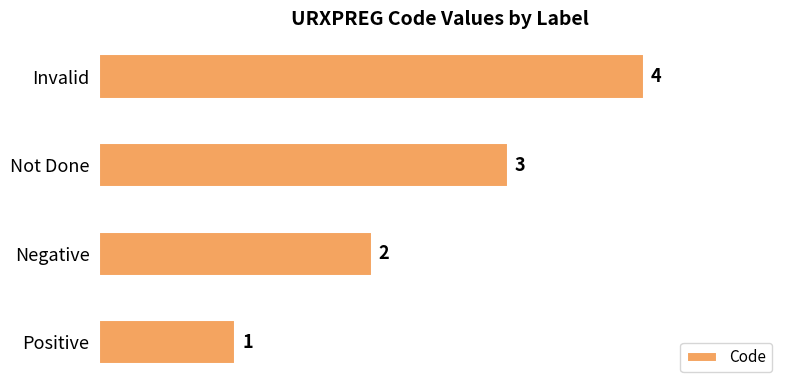

Between Negative and Invalid, which is larger?

Invalid